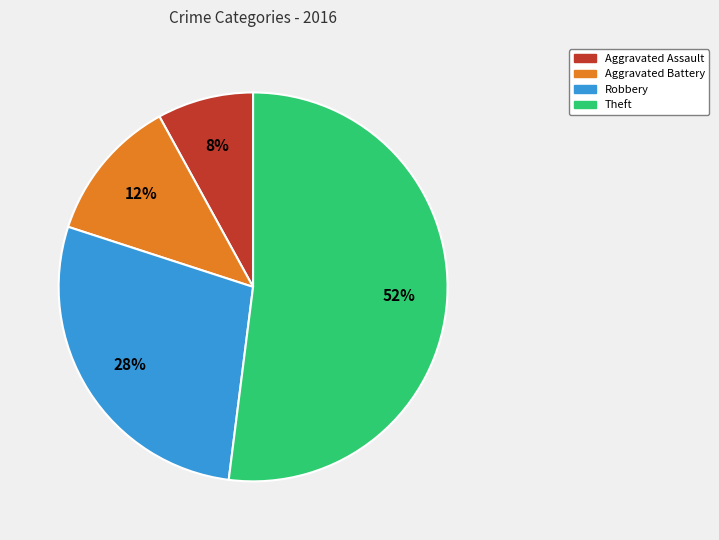

To the nearest percent, what is the average slice percentage?

25%